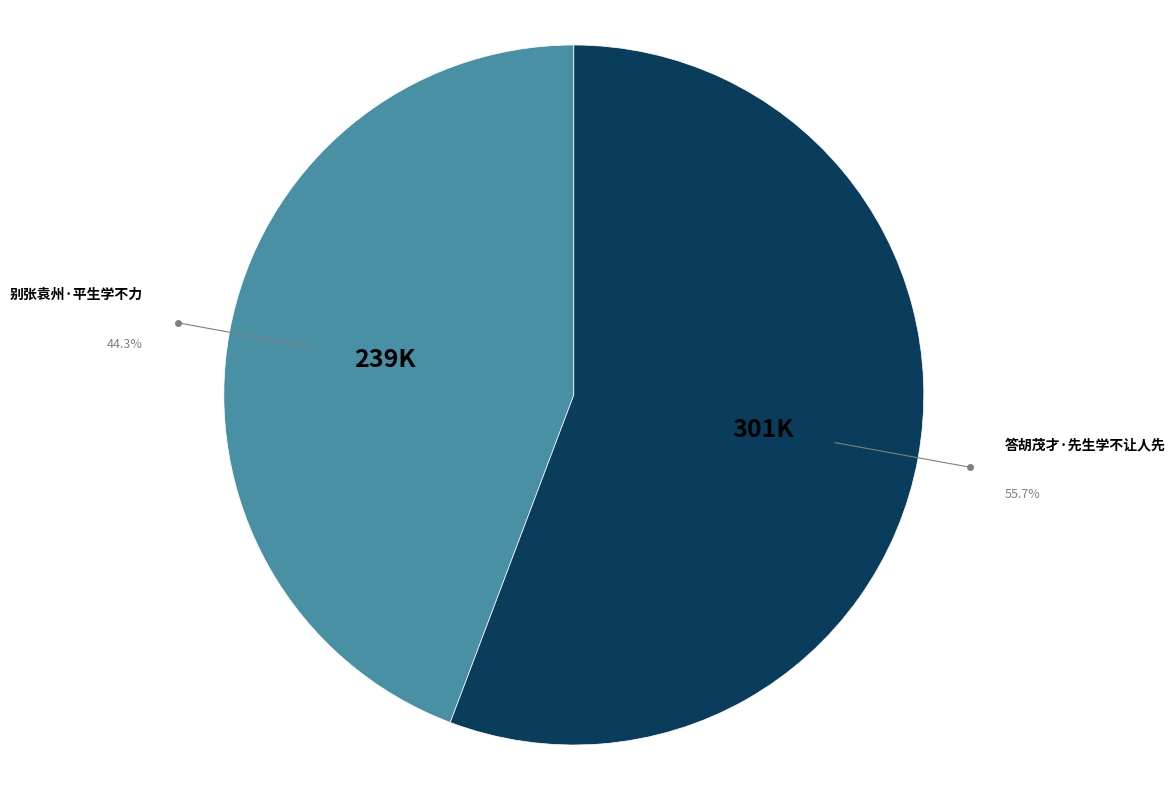

How many segments does this pie chart have?

2